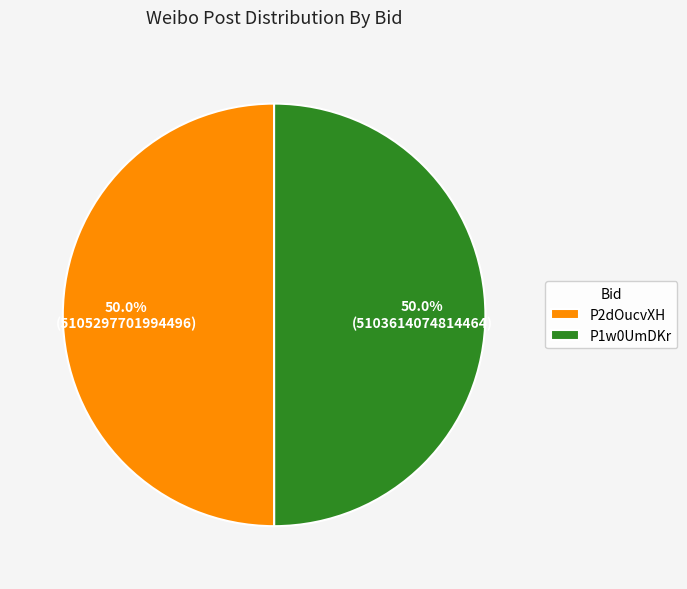

What percentage is the P2dOucvXH slice, to the nearest percent?

50%